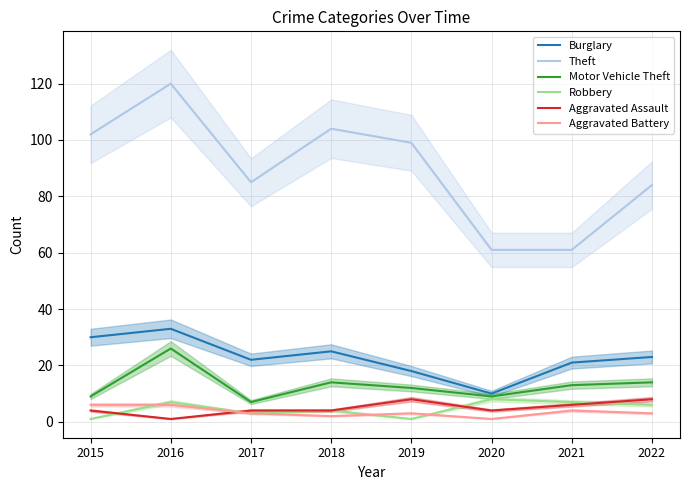

True or false: Theft and Robbery intersect in this chart.

False